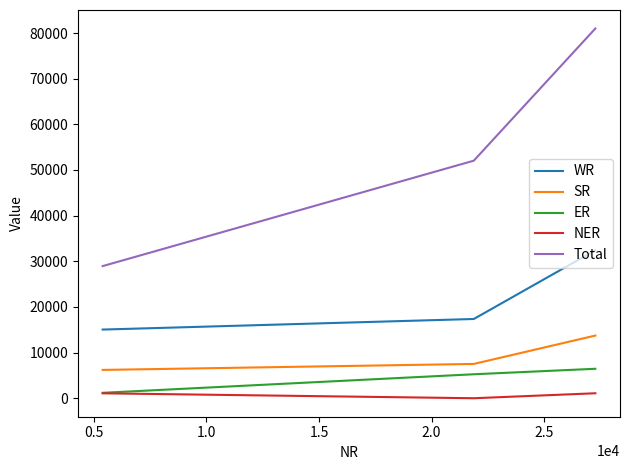

What is the greatest value displayed?

80989